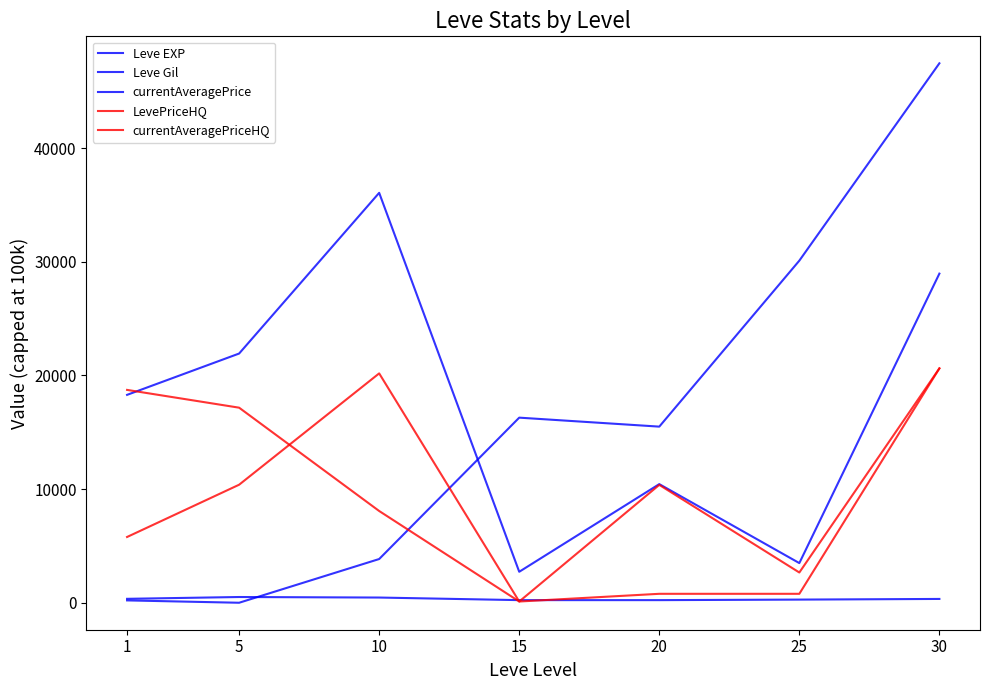

What is the value of the Leve Gil point at the 7th from the left?

339.0